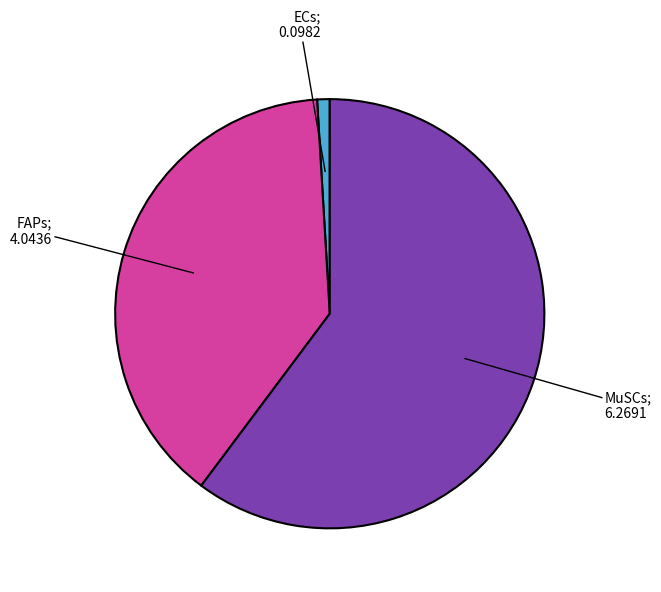

Is there a majority slice in this chart?

Yes